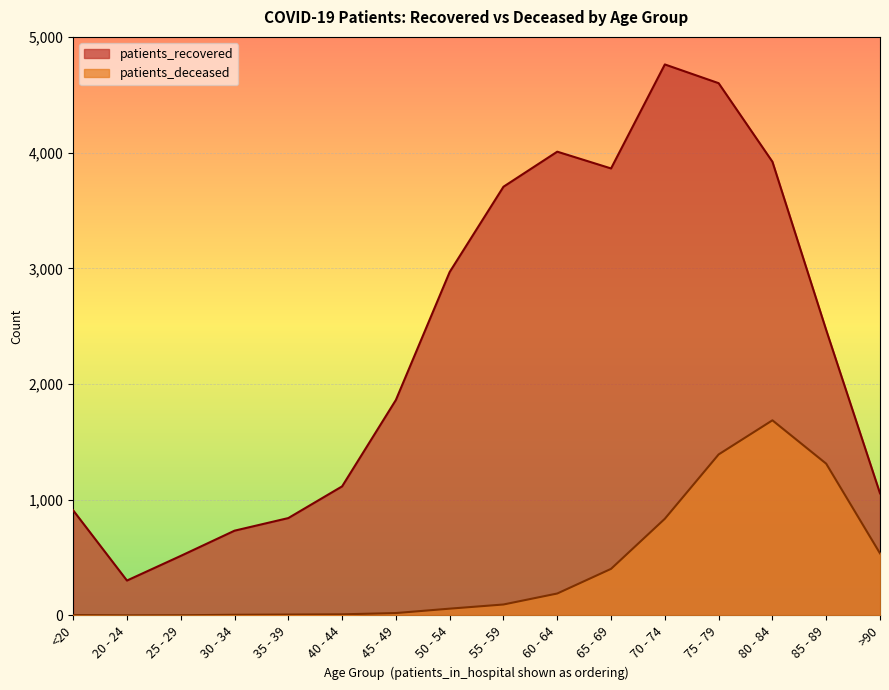

Which series has the widest spread of values?

patients_recovered